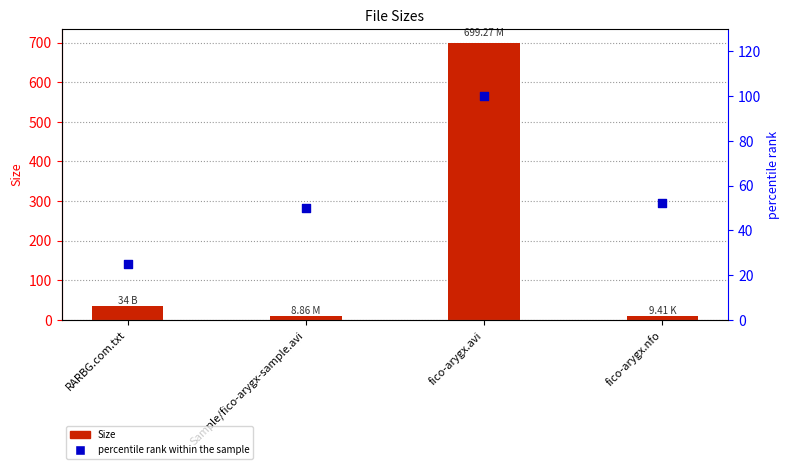

Which series has the largest total across all categories?

Size